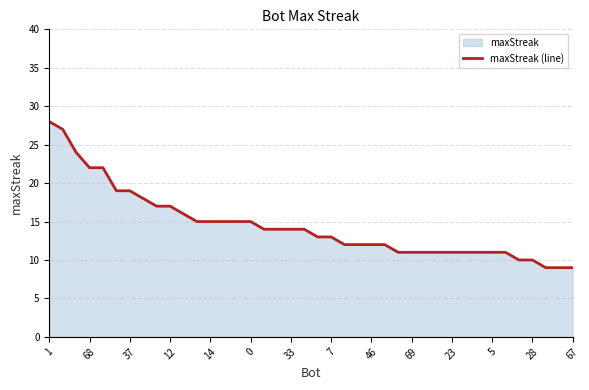

What is the maximum value shown in the chart?

28